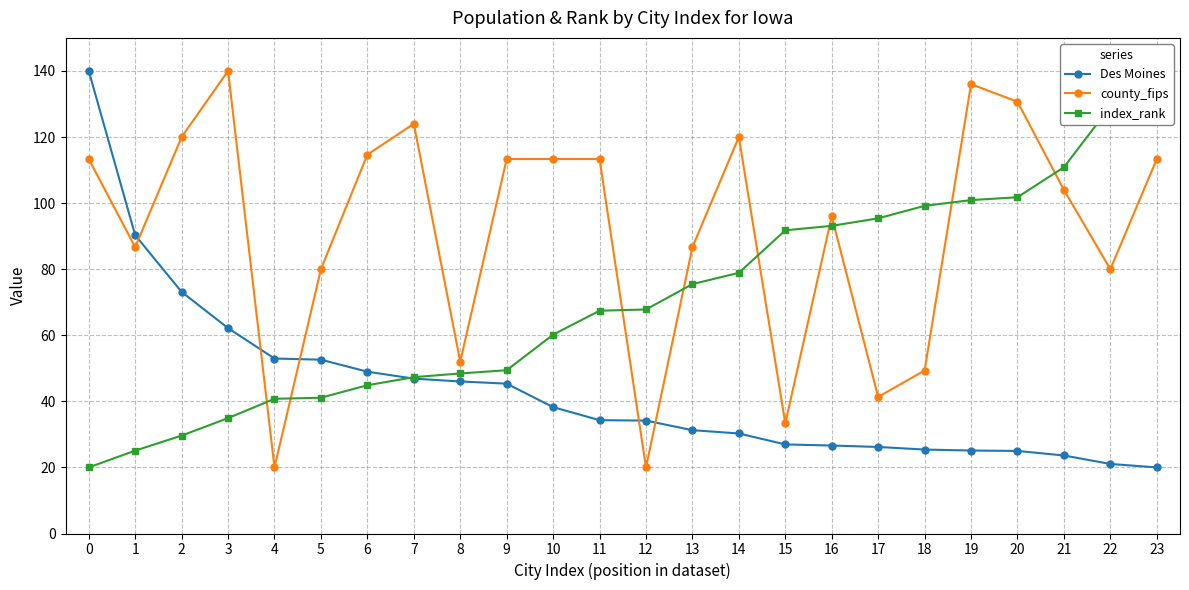

Between which two adjacent categories do county_fips and Des Moines first intersect?

1 and 2